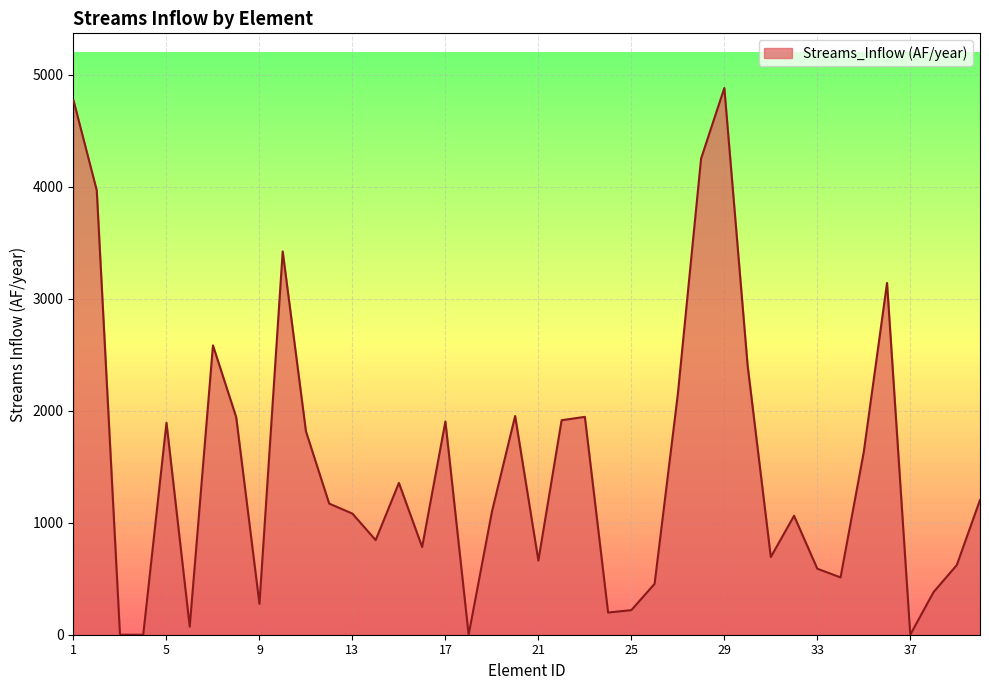

What is the difference between the maximum and minimum values?

4882.6